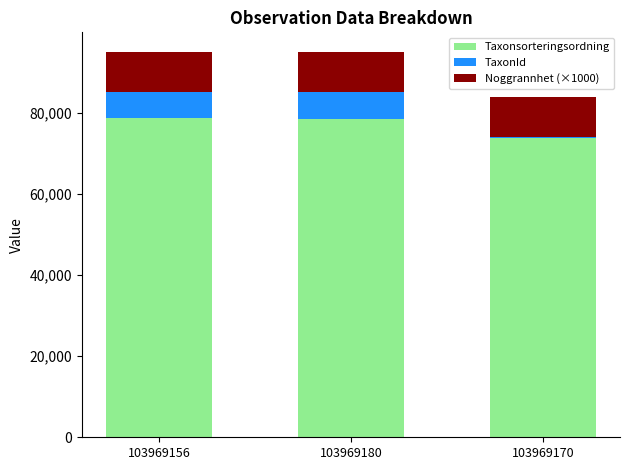

At which label is Taxonsorteringsordning closest to 76144?

103969180